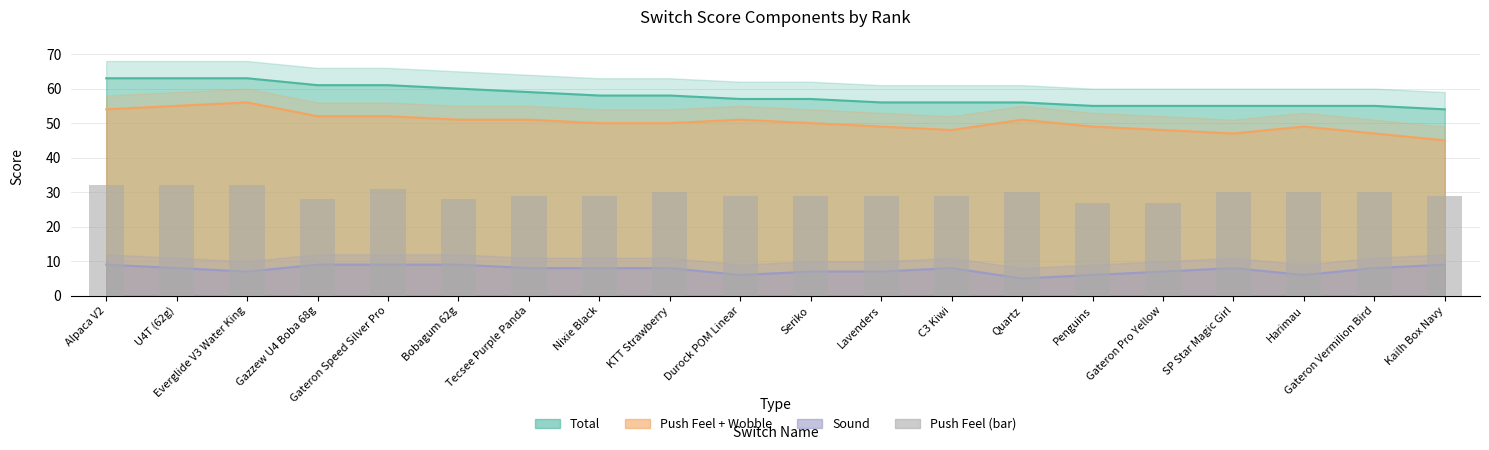

List the labels in order of value, largest first.

Alpaca V2, U4T (62g), Everglide V3 Water King, Gateron Speed Silver Pro, KTT Strawberry, Quartz, SP Star Magic Girl, Harimau, Gateron Vermilion Bird, Tecsee Purple Panda, Nixie Black, Durock POM Linear, Seriko, Lavenders, C3 Kiwi, Kailh Box Navy, Gazzew U4 Boba 68g, Bobagum 62g, Penguins, Gateron Pro Yellow